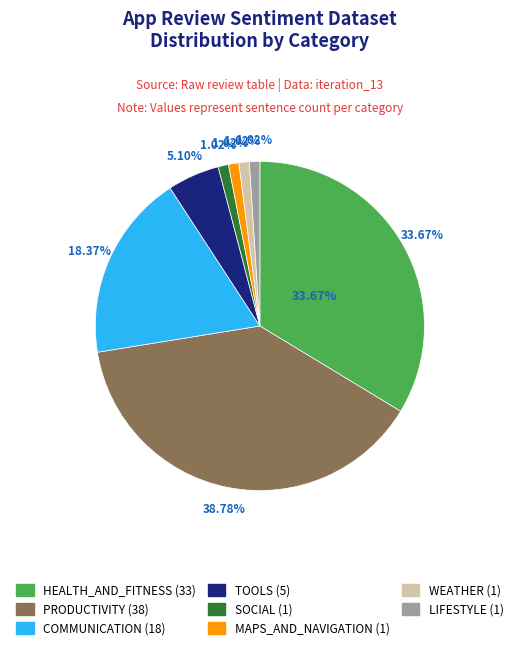

What percentage do COMMUNICATION and SOCIAL together represent?

19.4%